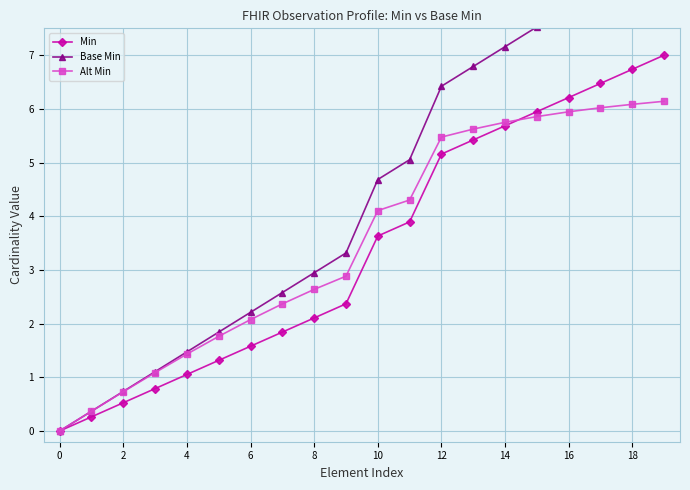

How many data points in Base Min are less than 4?

10